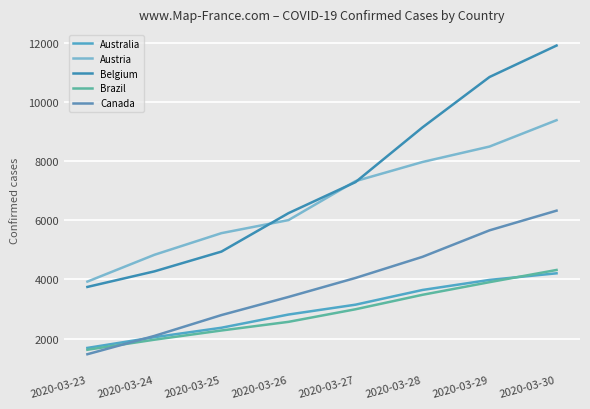

What is the minimum value for Australia?

1682